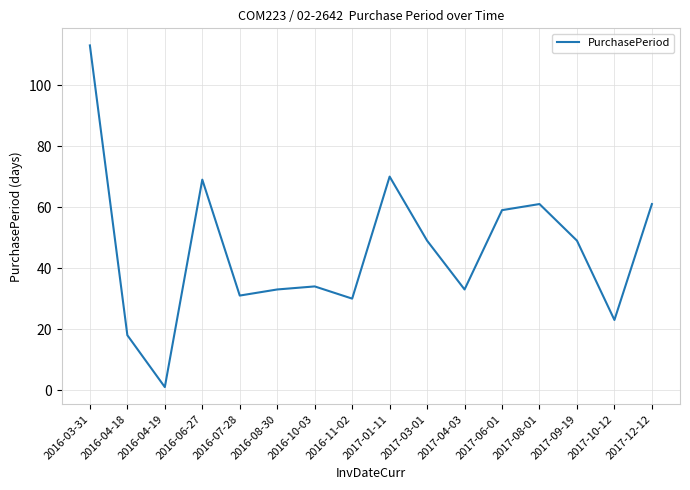

What is the change in value from 2016-04-19 to 2017-03-01?

+48